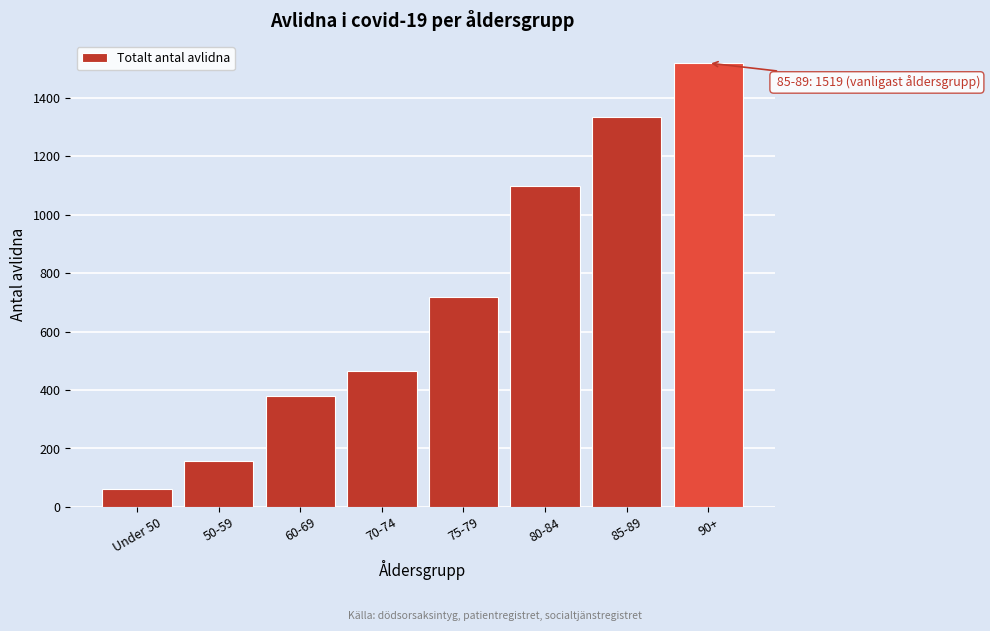

Reading left to right, transcribe all the data shown in this chart.

60	156	378	465	718	1099	1336	1519